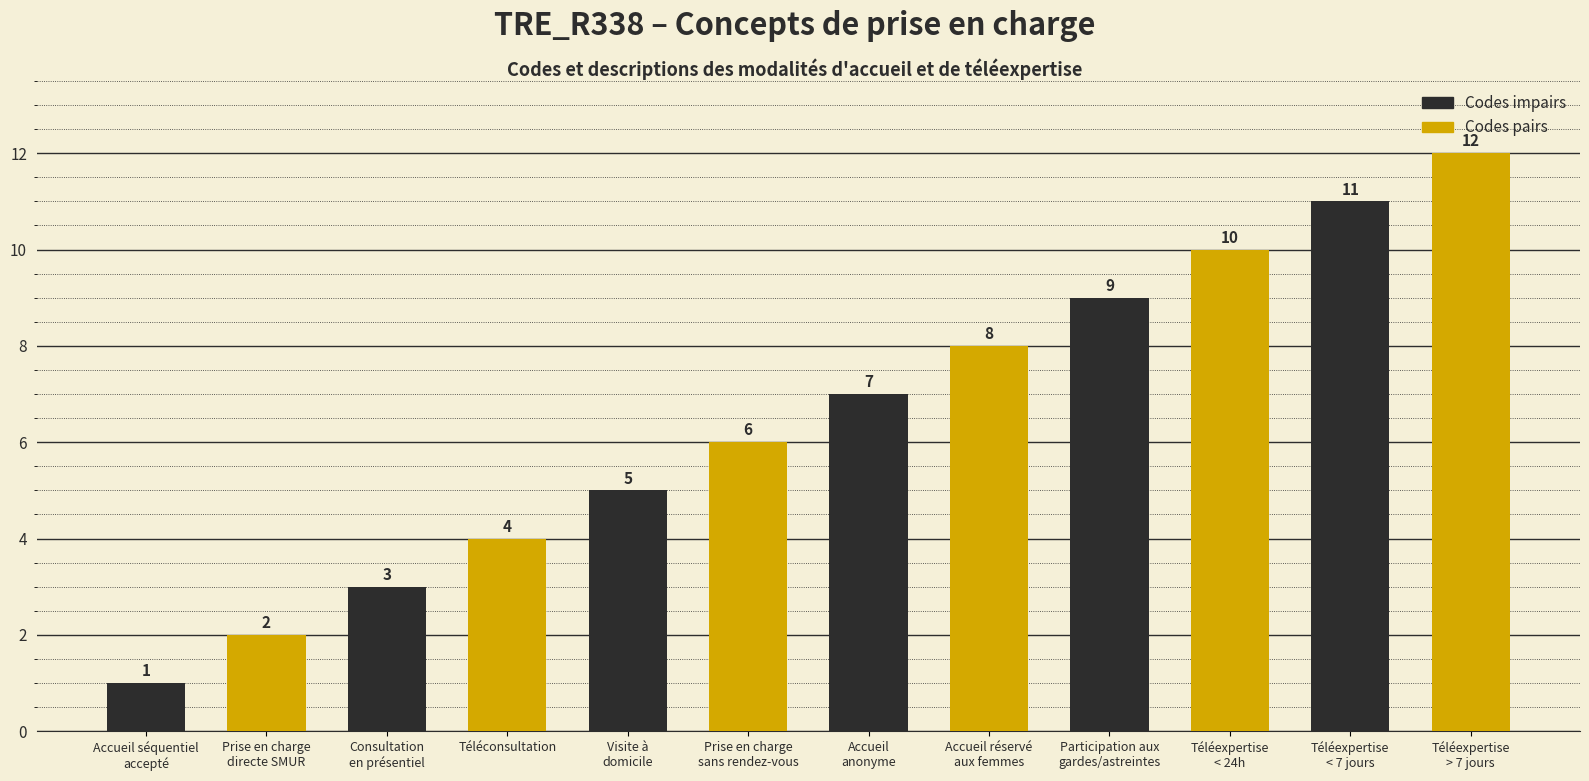

The value at Participation aux
gardes/astreintes is 4. True or false?

False